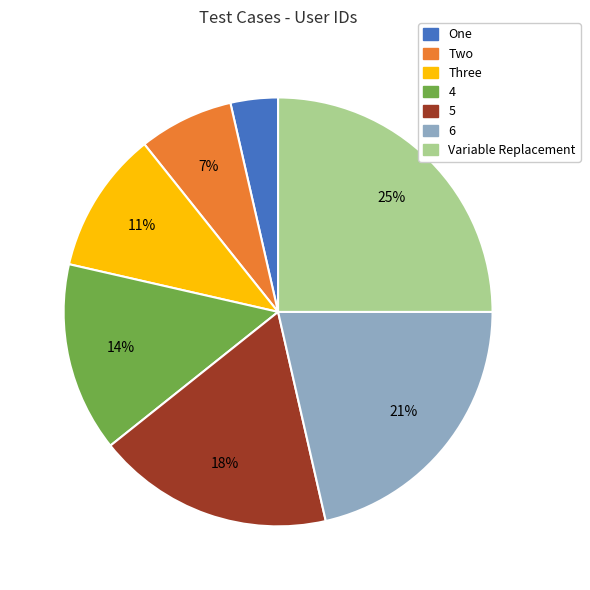

Which has a higher value, One or 4?

4